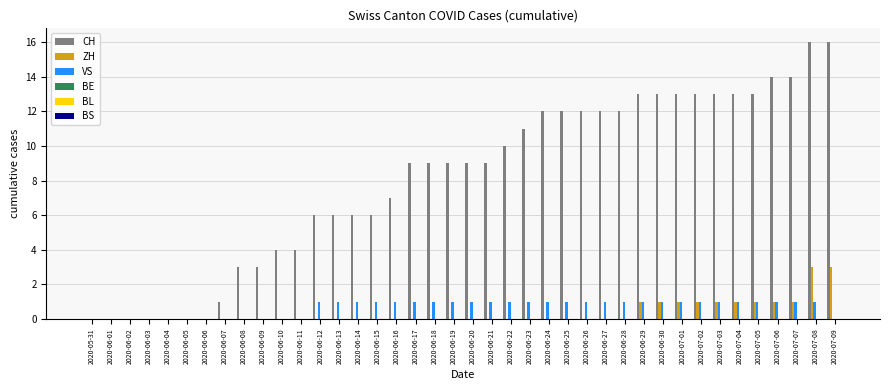

Between 2020-06-28 and 2020-07-06, which series saw the biggest shift?

CH